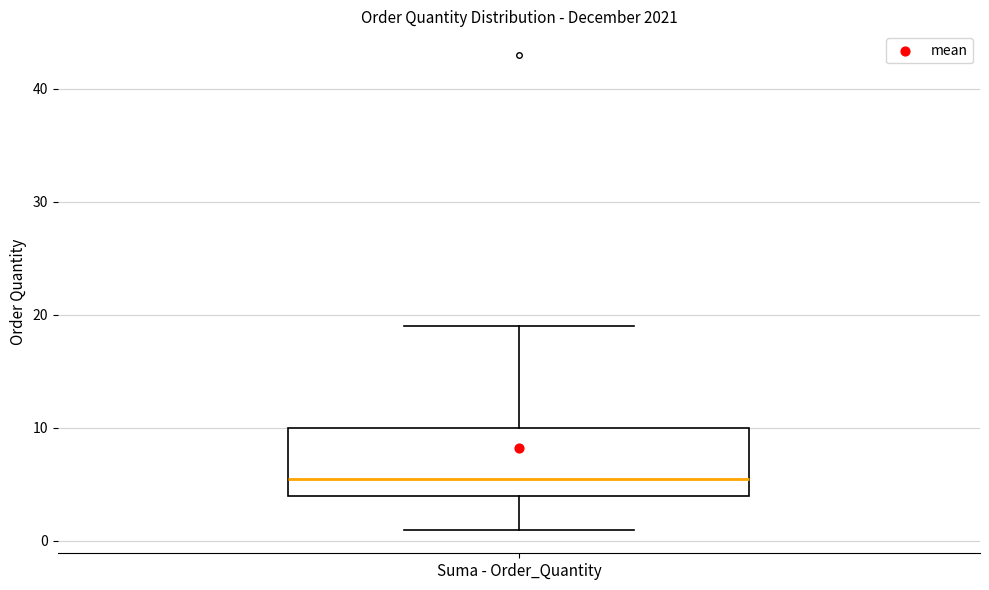

Read this box plot against the y-axis: the position of the median line, the range covered by the box, and the ends of both whiskers. The values are not printed on the chart, so give them approximately, as read against the axis.

median 6, box 4 to 10, whiskers 1 to 19